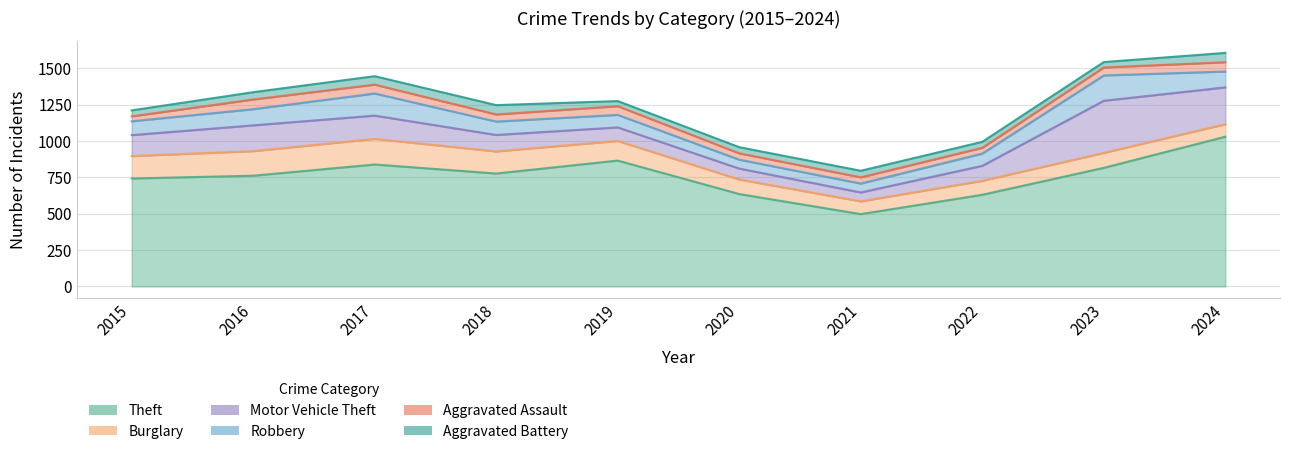

How many interior local peaks does the Robbery series have?

2